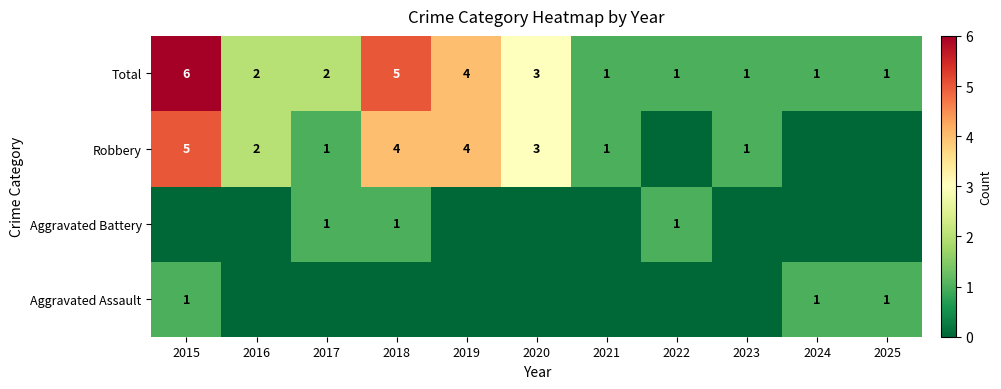

What is the maximum value shown in the chart?

6